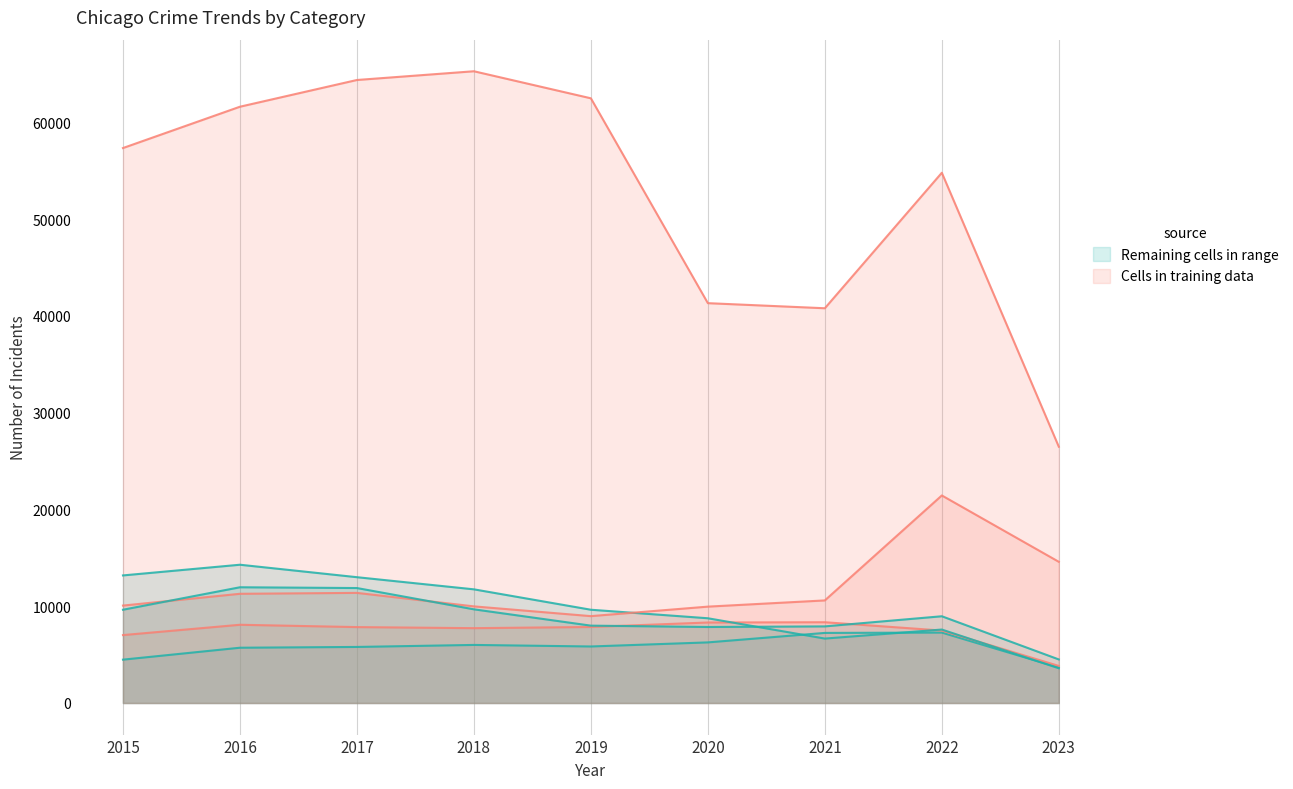

Reading right to left, extract all data points from this chart.

Aggravated Assault: 3663	7277	7243	6263	5841	6001	5793	5712	4480
Aggravated Battery: 3830	7487	8346	8319	7857	7734	7845	8085	7018
Burglary: 3590	7592	6659	8757	9638	11746	13001	14289	13184
Motor Vehicle Theft: 14591	21448	10601	9959	8977	9985	11380	11286	10068
Robbery: 4502	8964	7917	7855	7994	9680	11880	11960	9638
Theft: 26485	54797	40794	41320	62491	65286	64383	61621	57350